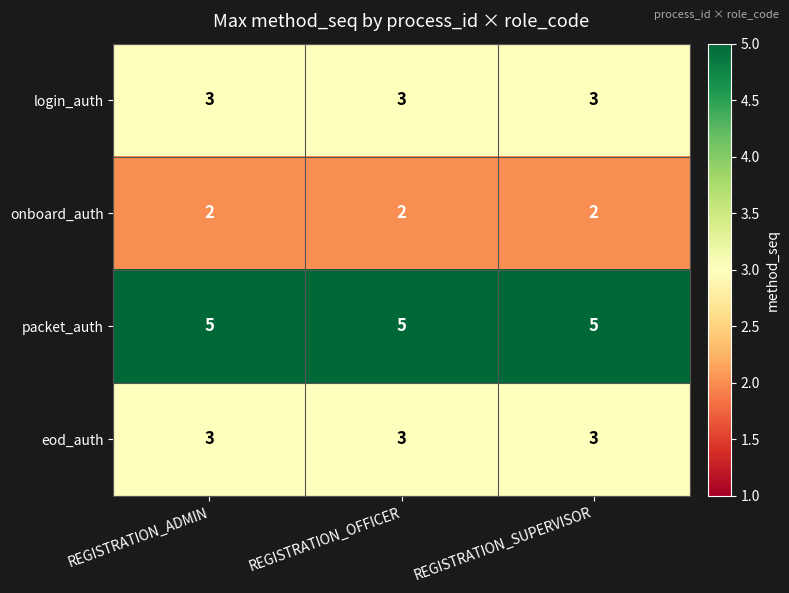

What is the spread (max minus min) of values at REGISTRATION_OFFICER?

3